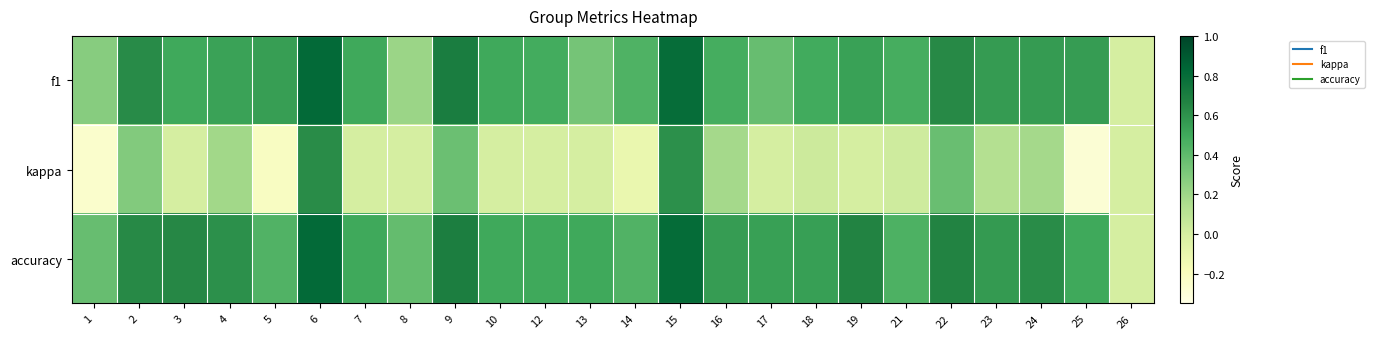

Reading right to left, transcribe all the data shown in this chart.

f1: 26=0.0	25=0.6	24=0.6	23=0.6	22=0.6	21=0.5	19=0.5	18=0.5	17=0.4	16=0.5	15=0.8	14=0.5	13=0.3	12=0.5	10=0.5	9=0.7	8=0.2	7=0.5	6=0.8	5=0.5	4=0.5	3=0.5	2=0.6	1=0.3
kappa: 26=0.0	25=-0.3	24=0.2	23=0.1	22=0.4	21=0.0	19=0.0	18=0.0	17=0.0	16=0.2	15=0.6	14=-0.1	13=0.0	12=0.0	10=0.0	9=0.4	8=0.0	7=0.0	6=0.6	5=-0.2	4=0.2	3=0.0	2=0.3	1=-0.2
accuracy: 26=0.0	25=0.5	24=0.6	23=0.6	22=0.7	21=0.5	19=0.7	18=0.5	17=0.5	16=0.6	15=0.8	14=0.4	13=0.5	12=0.5	10=0.5	9=0.7	8=0.4	7=0.5	6=0.8	5=0.4	4=0.6	3=0.6	2=0.6	1=0.4